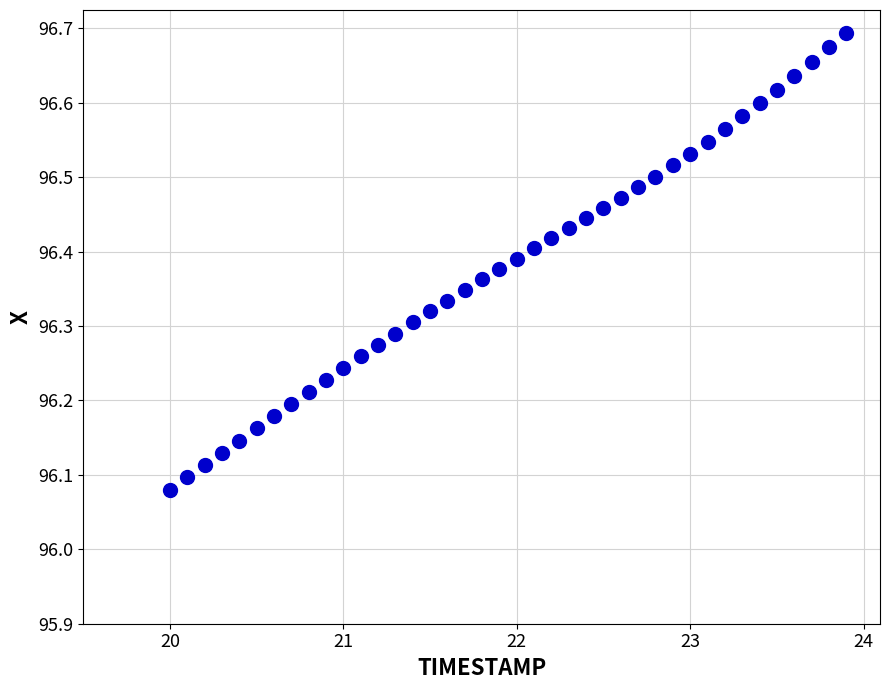

What is the range of X values (max minus min)?

3.9